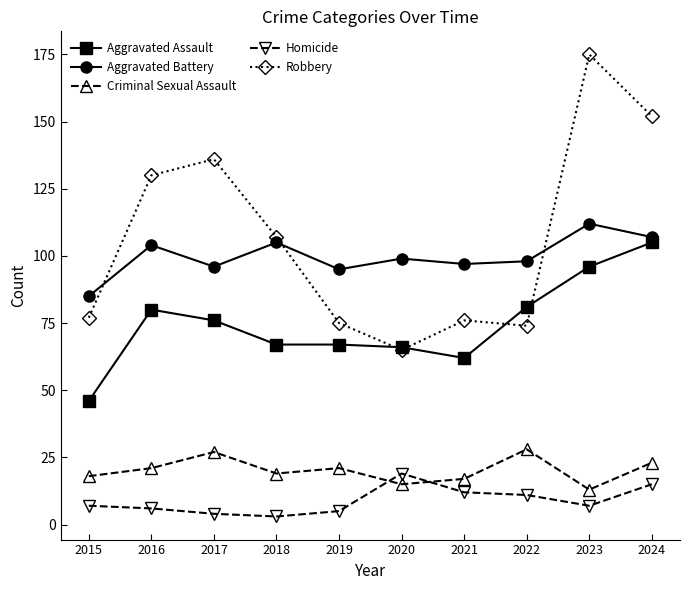

True or false: Robbery has a value of 97 at 2022.

False